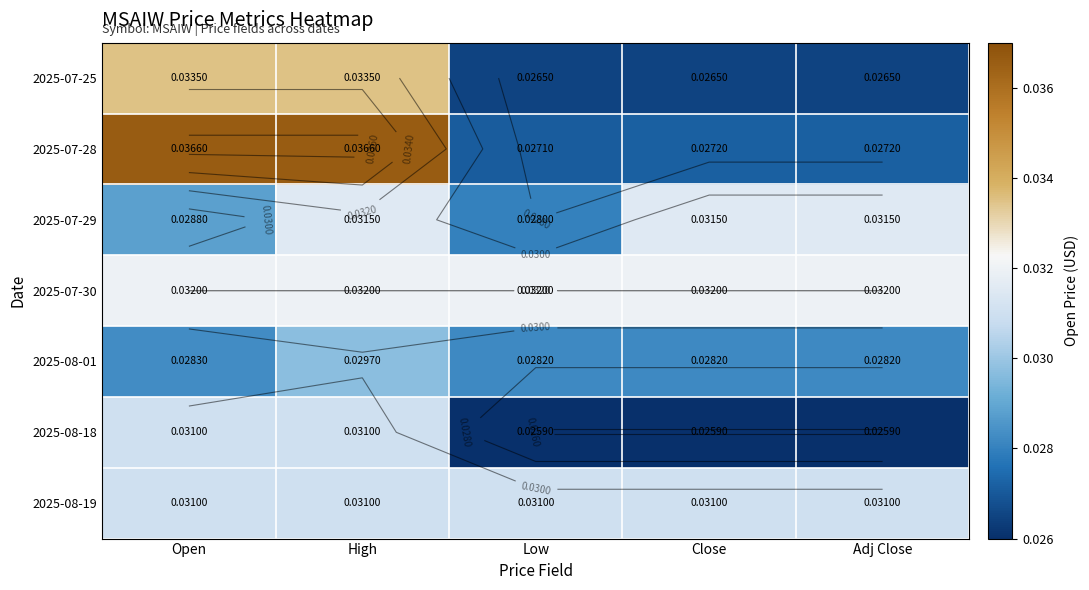

What is the sum of all 2025-08-19 values?

0.2